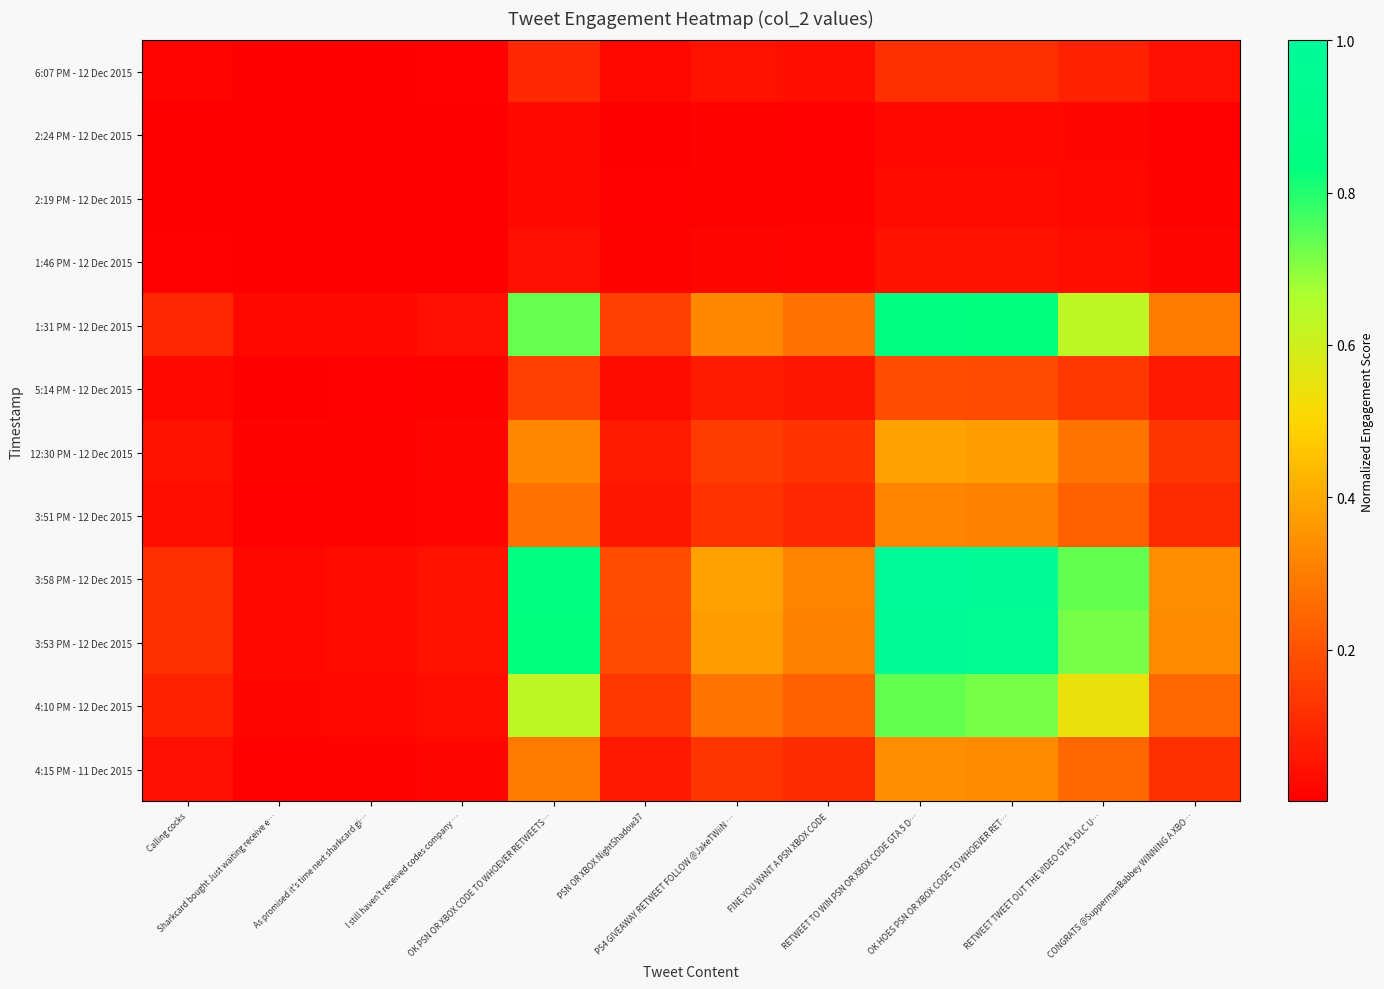

Which series has the largest total across all categories?

3:58 PM - 12 Dec 2015